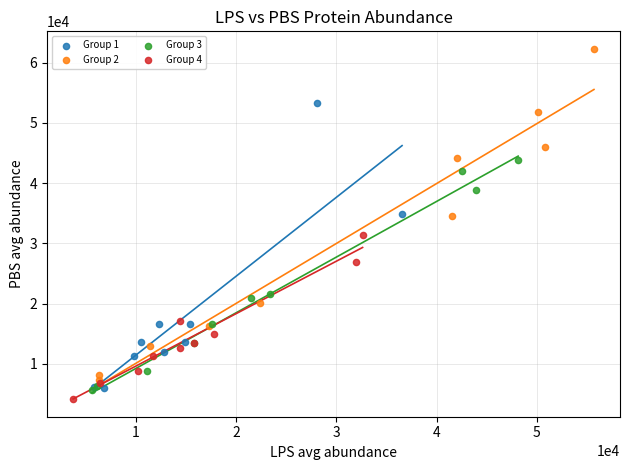

Which series contains the highest Y value?

Group 2